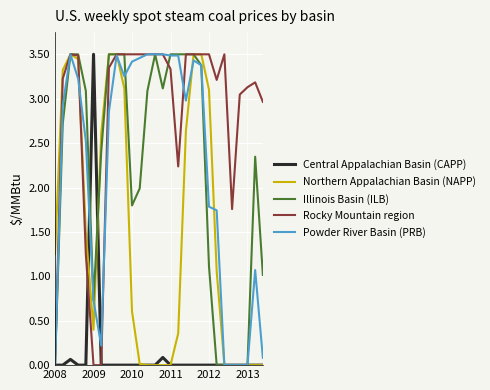

What is the sum of all Northern Appalachian Basin (NAPP) values?

40.9